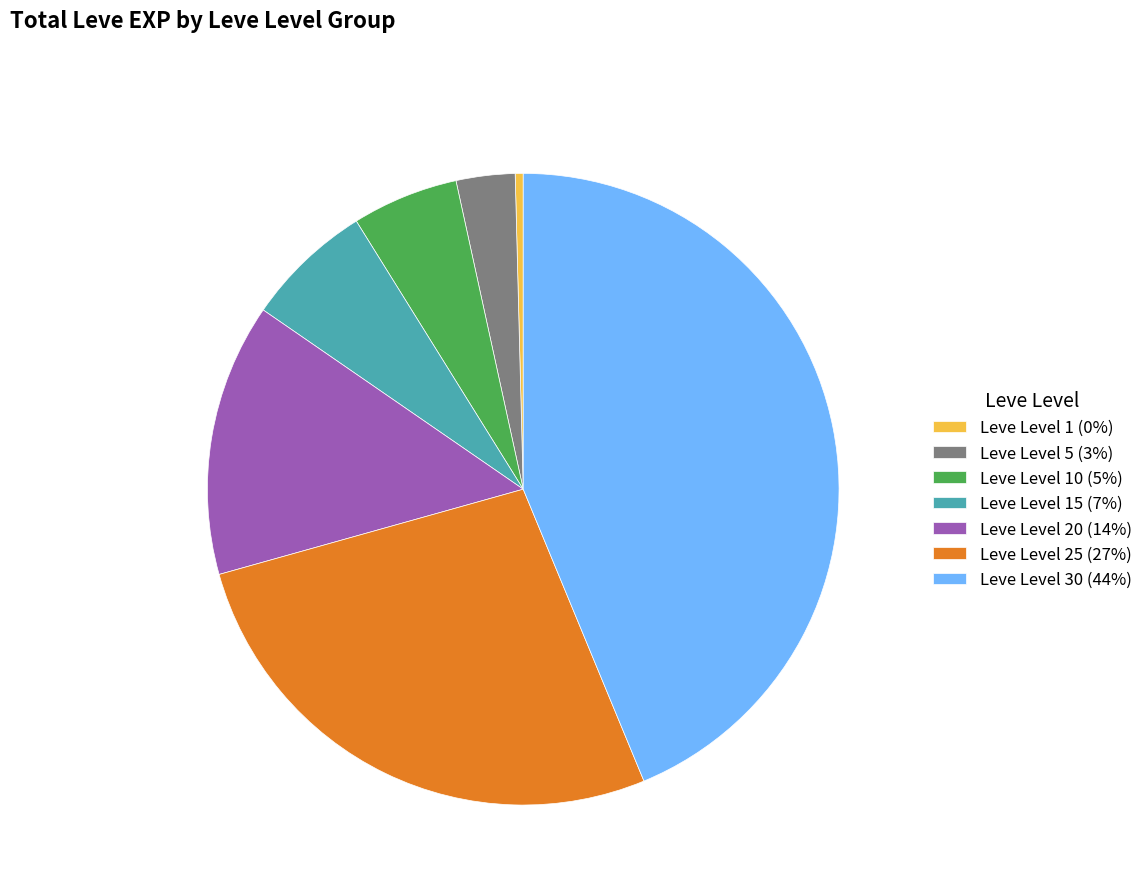

Between Leve Level 15 (7%) and Leve Level 25 (27%), which is larger?

Leve Level 25 (27%)